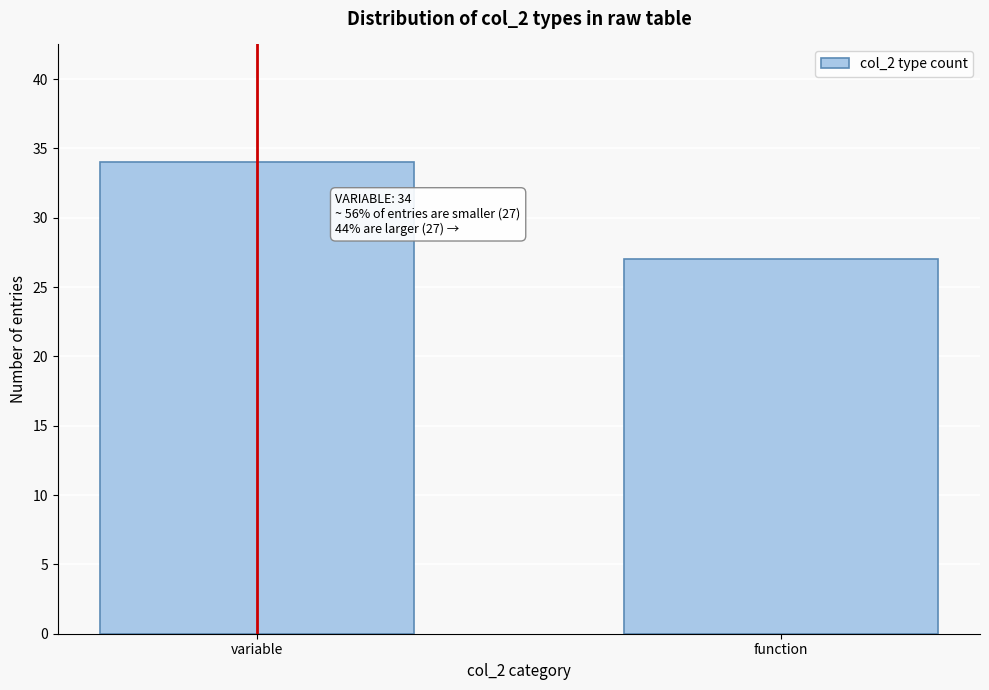

Reading left to right, what are all the values shown in this chart?

variable=34	function=27